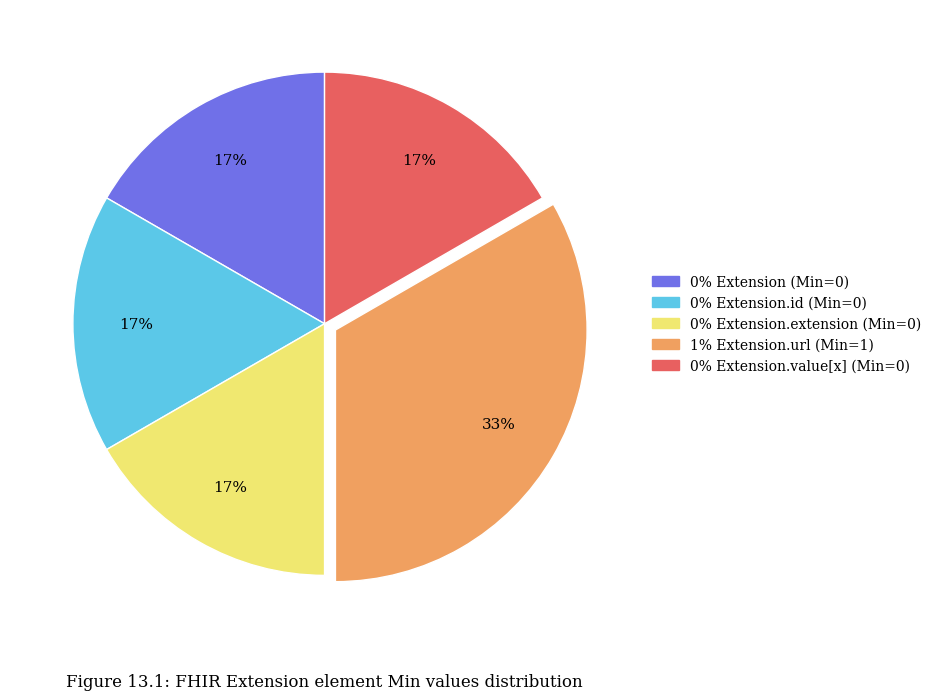

To the nearest percent, what is the average slice percentage?

20%